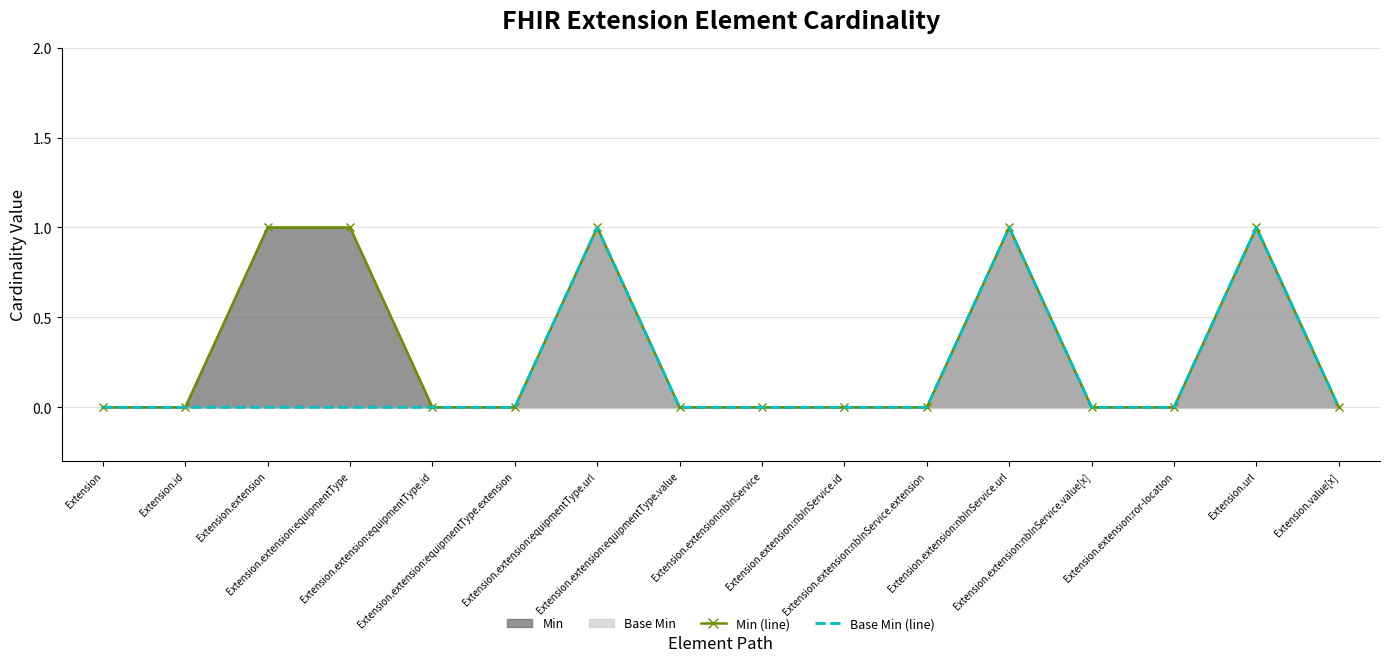

Which has a higher value, Extension.extension:equipmentType.url or Extension.extension:ror-location?

Extension.extension:equipmentType.url